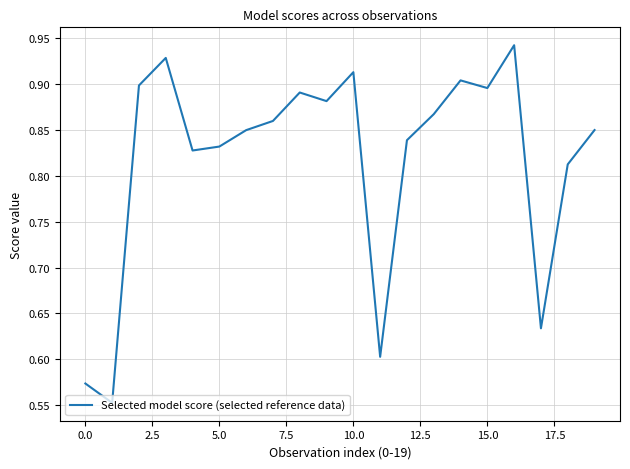

How many interior local valleys (lower than both neighbors) does the data have?

6